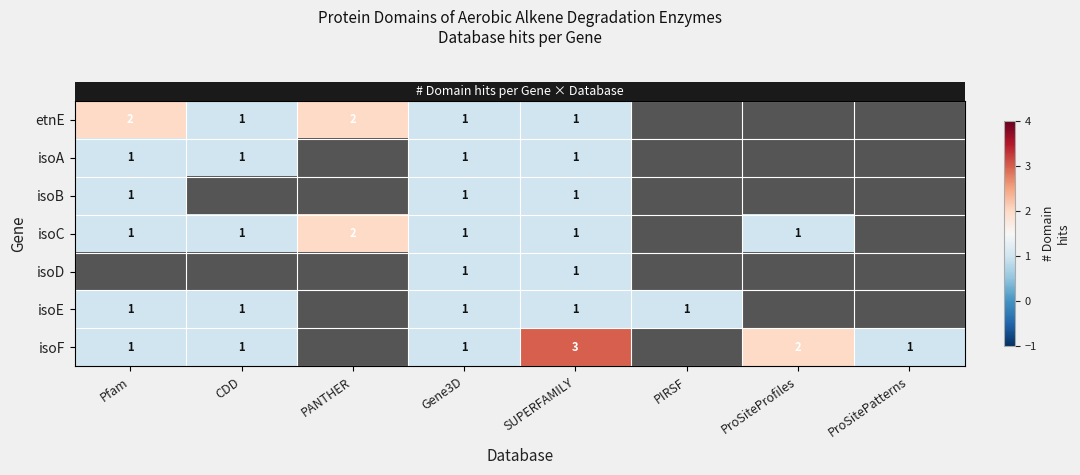

Is the value of row_0 at SUPERFAMILY greater than the value of row_3 at Pfam?

No